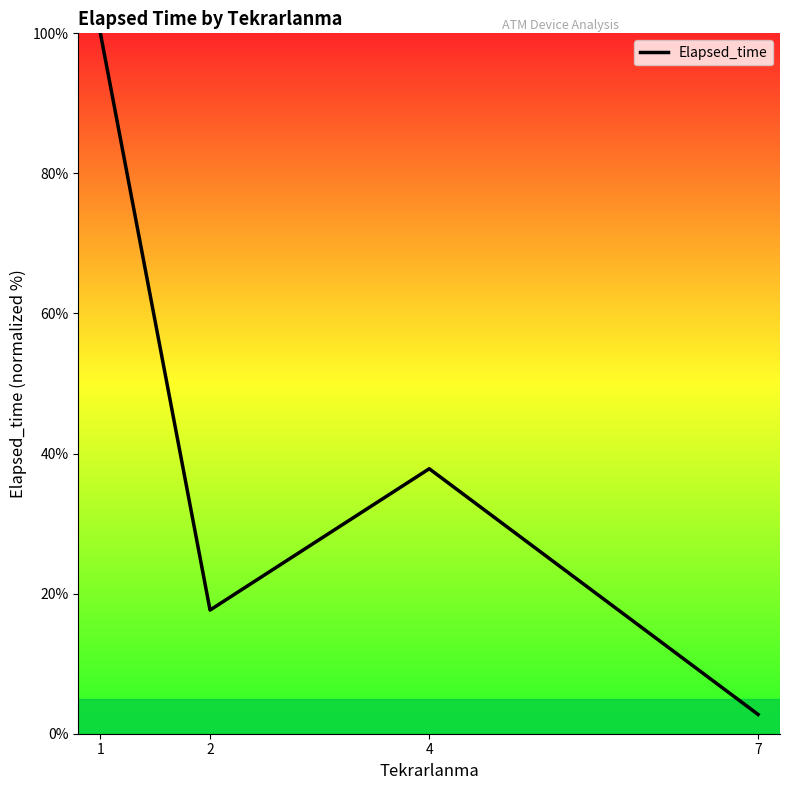

What is the smallest value displayed?

2.8